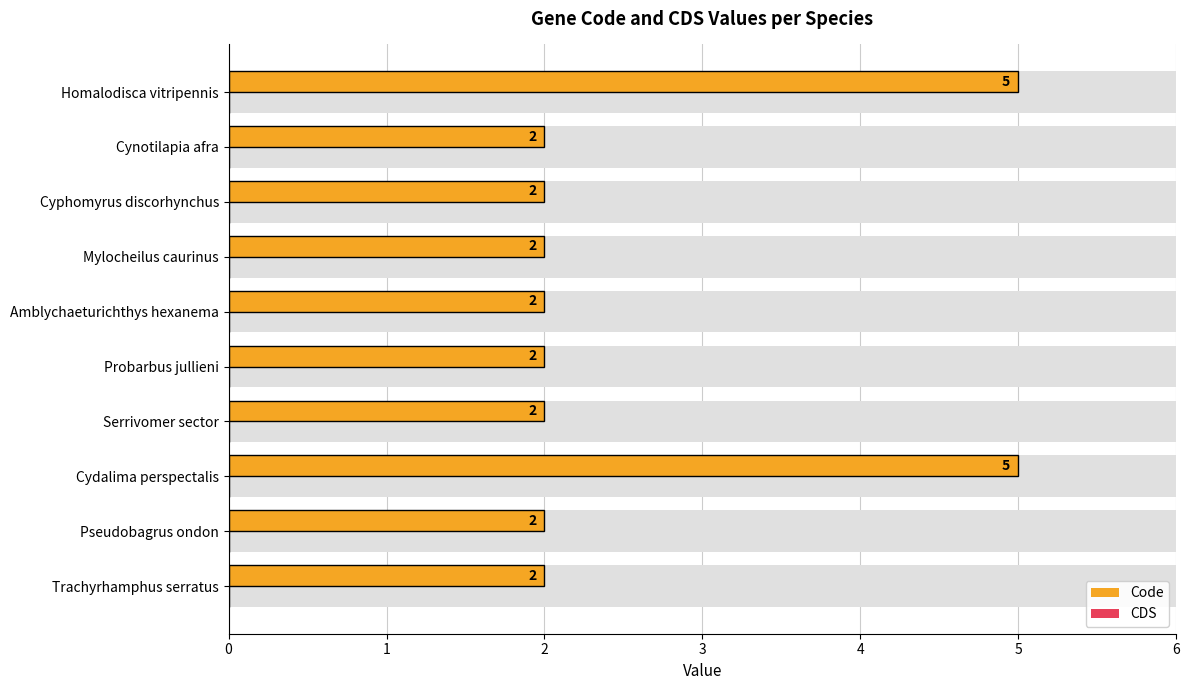

What is the greatest value displayed?

5.0